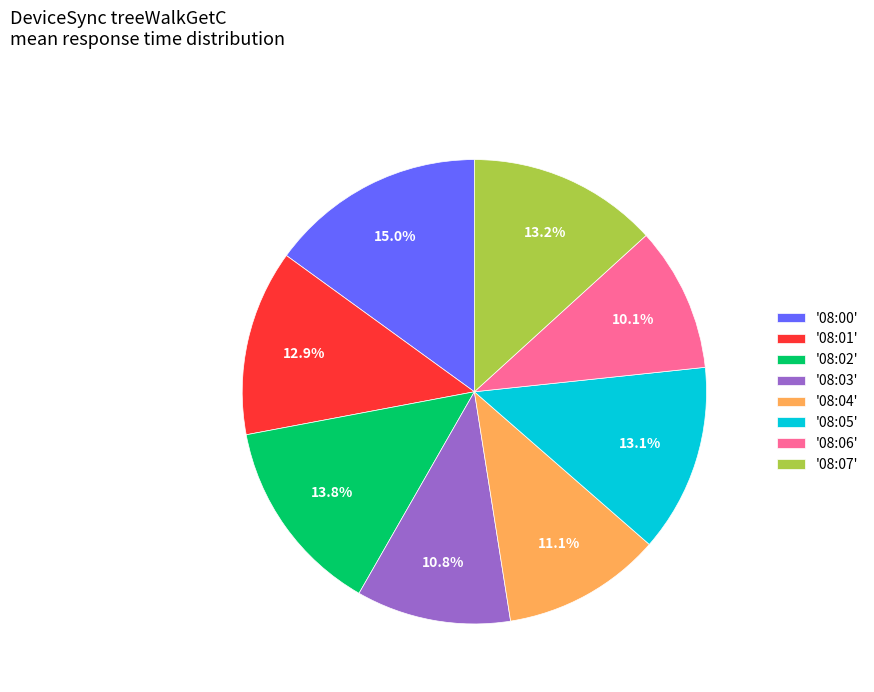

Which category has the biggest portion of the pie?

'08:00'